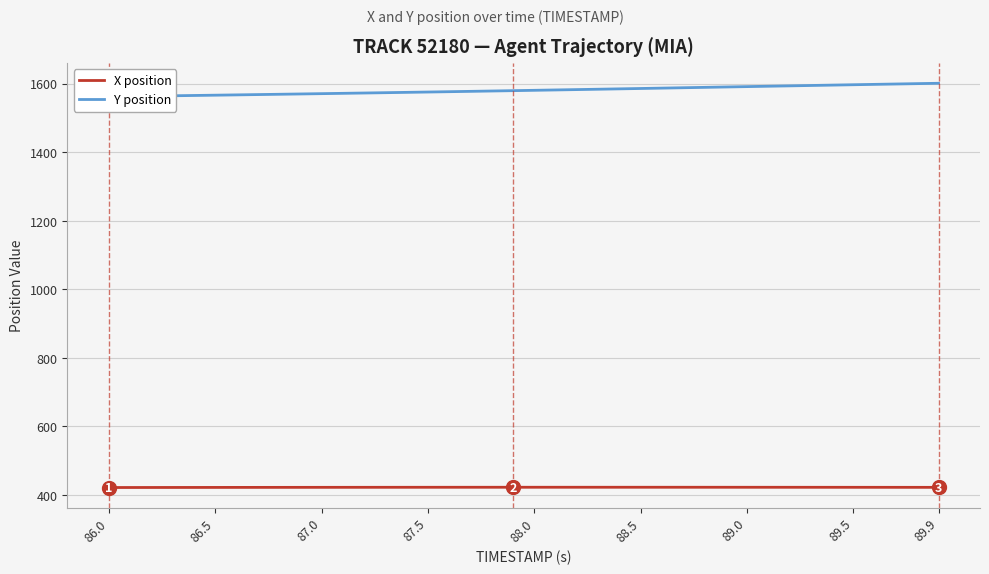

In X position, how many points are higher than both neighbors (excluding endpoints)?

1